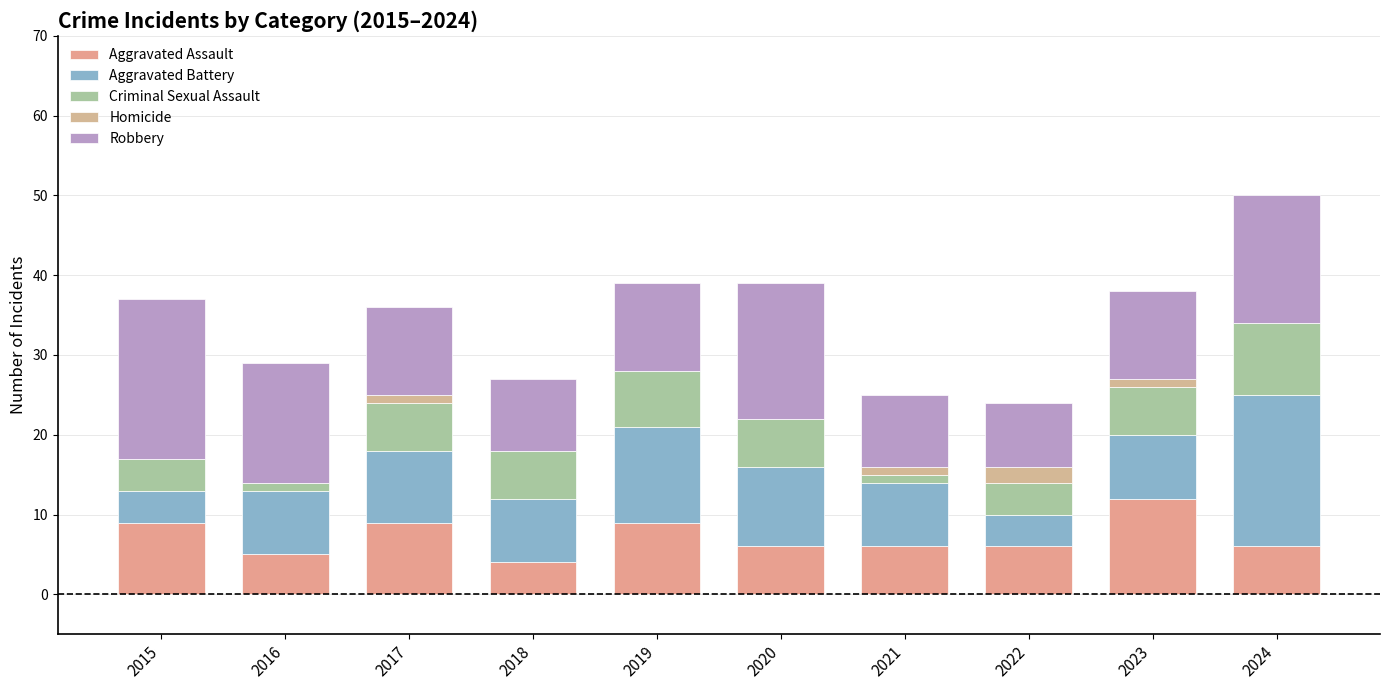

At how many categories does at least one series exceed 6?

10